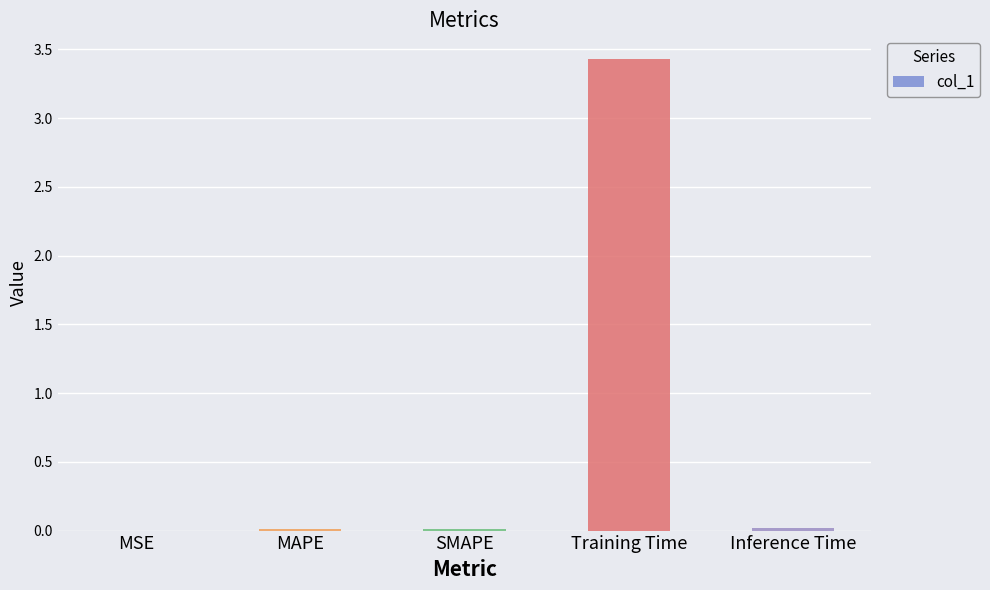

Is it true that the value at Training Time is 1.3?

False